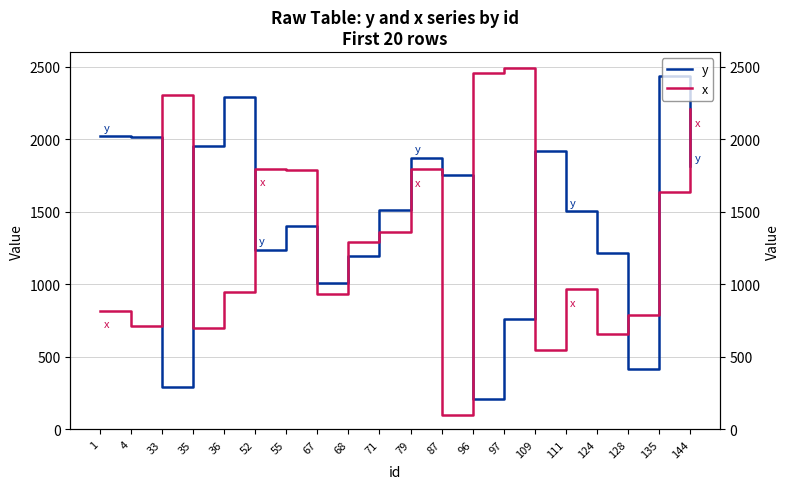

What is the sum of the x values at 109 and 135?

2188